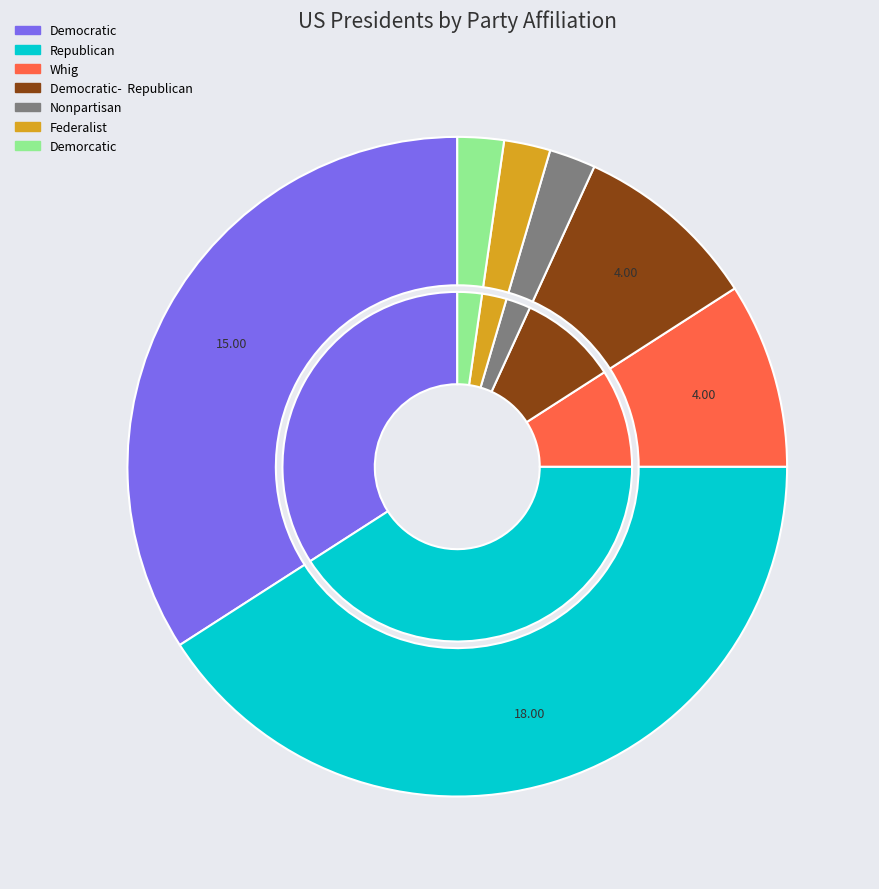

What is the change in value from Whig to Demorcatic?

-3